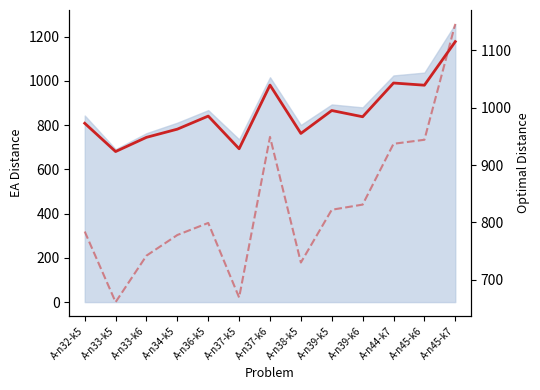

True or false: Optimal and EA Best Distance intersect in this chart.

False